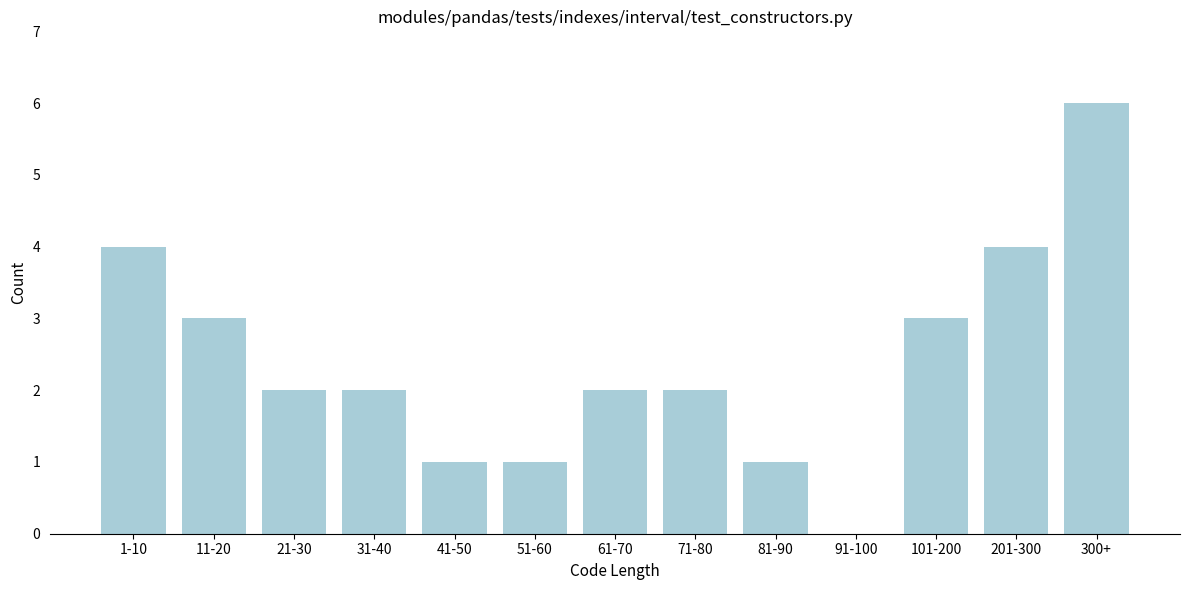

Reading left to right, extract all data points from this chart.

1-10=4	11-20=3	21-30=2	31-40=2	41-50=1	51-60=1	61-70=2	71-80=2	81-90=1	91-100=0	101-200=3	201-300=4	300+=6